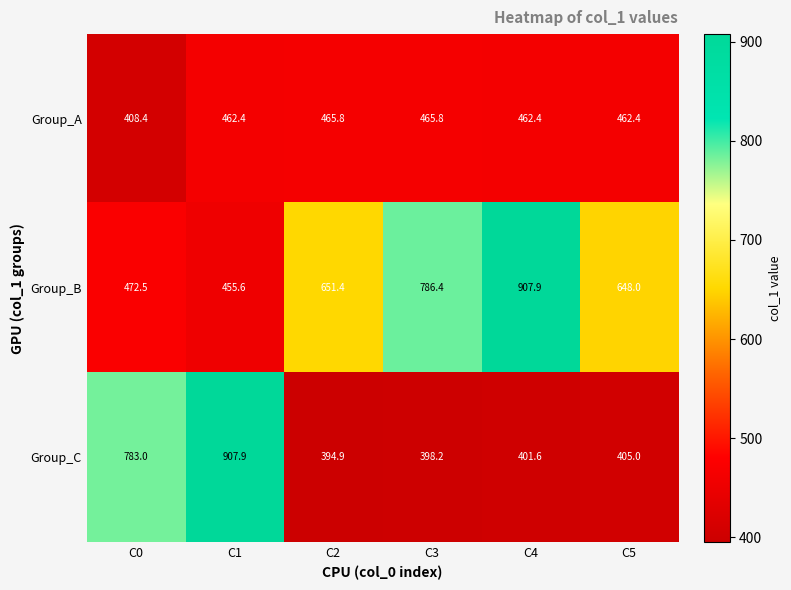

What is the sum of all Group_A values?

2727.2